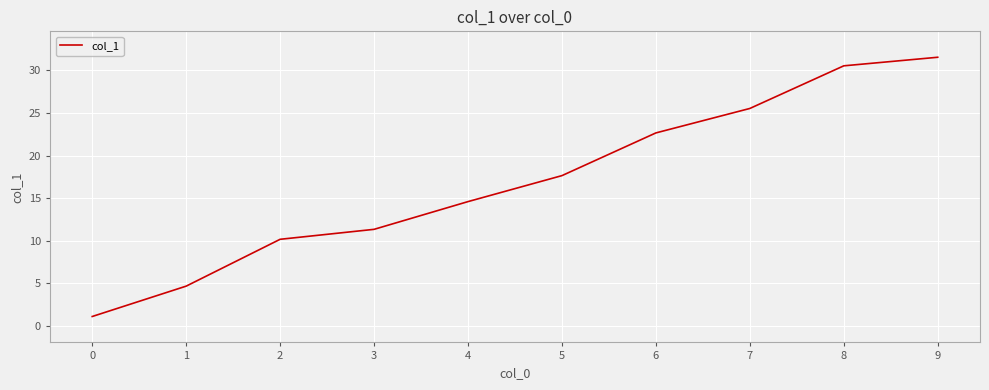

Which category has the highest value across all series?

9